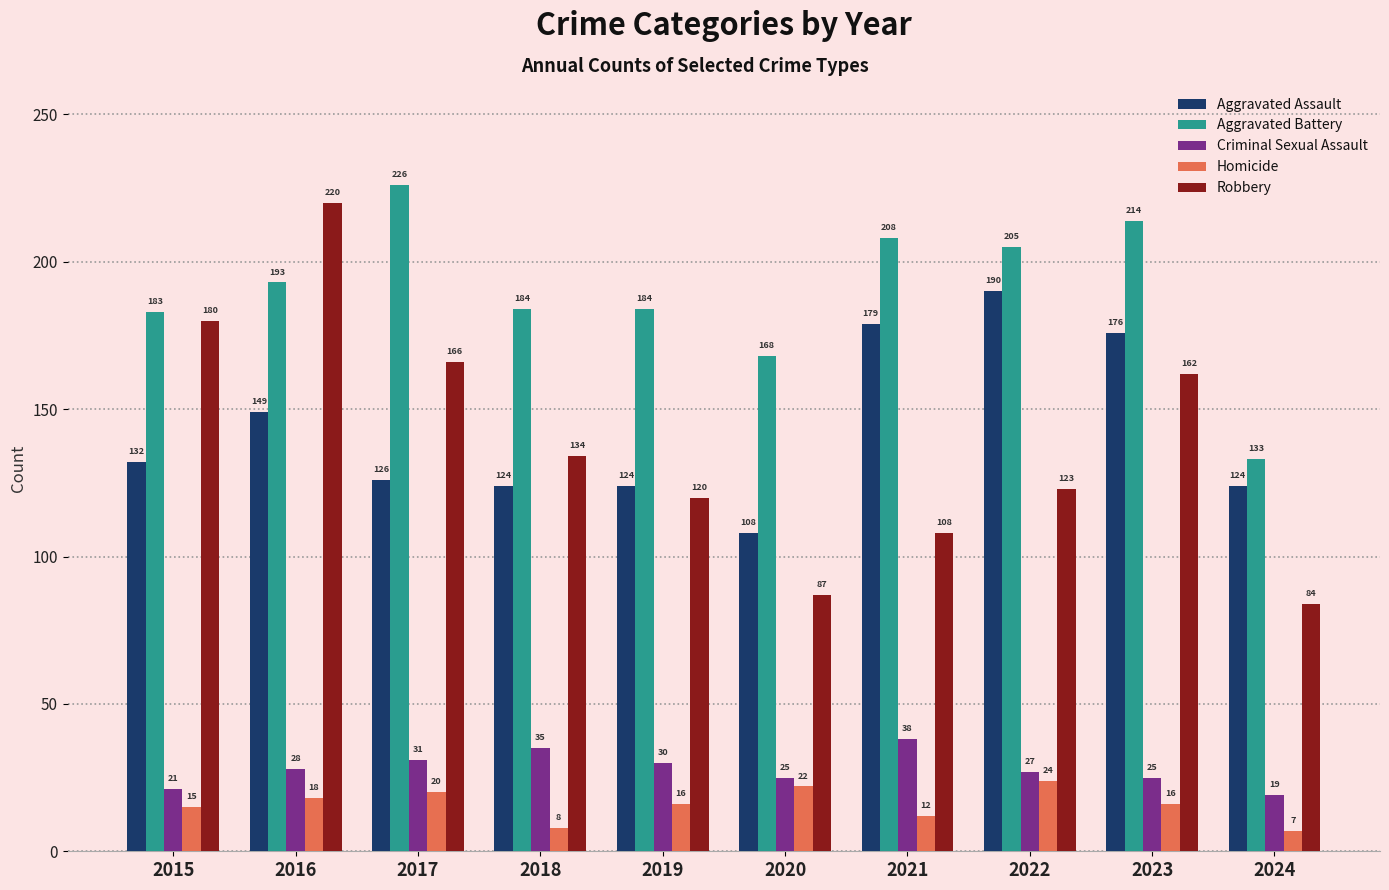

Which category has the highest value in the Robbery series?

2016